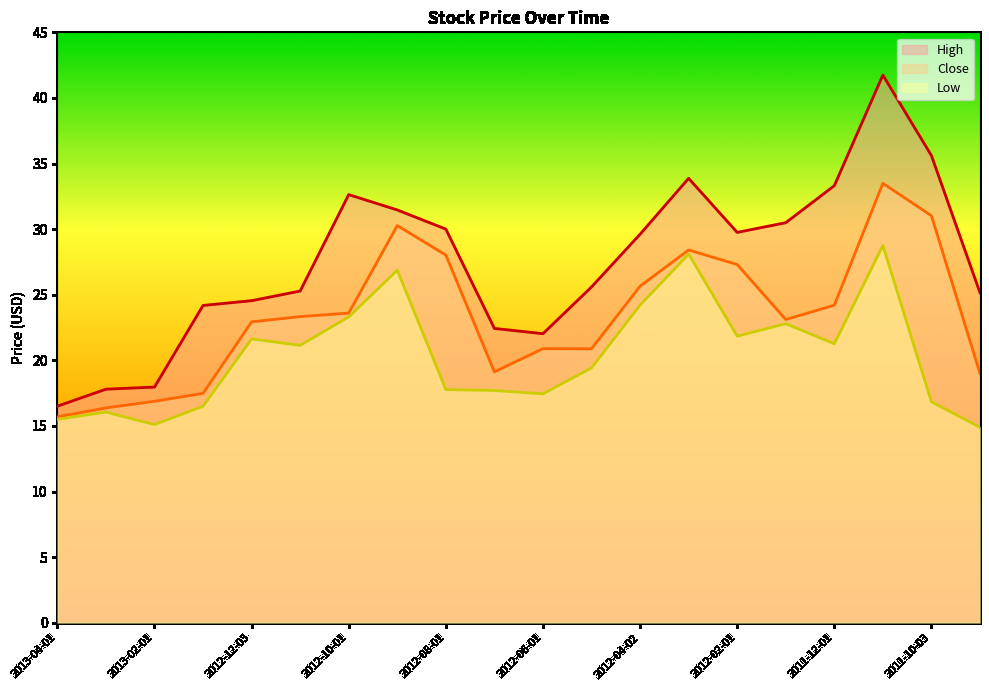

What is the maximum value shown in the chart?

41.7